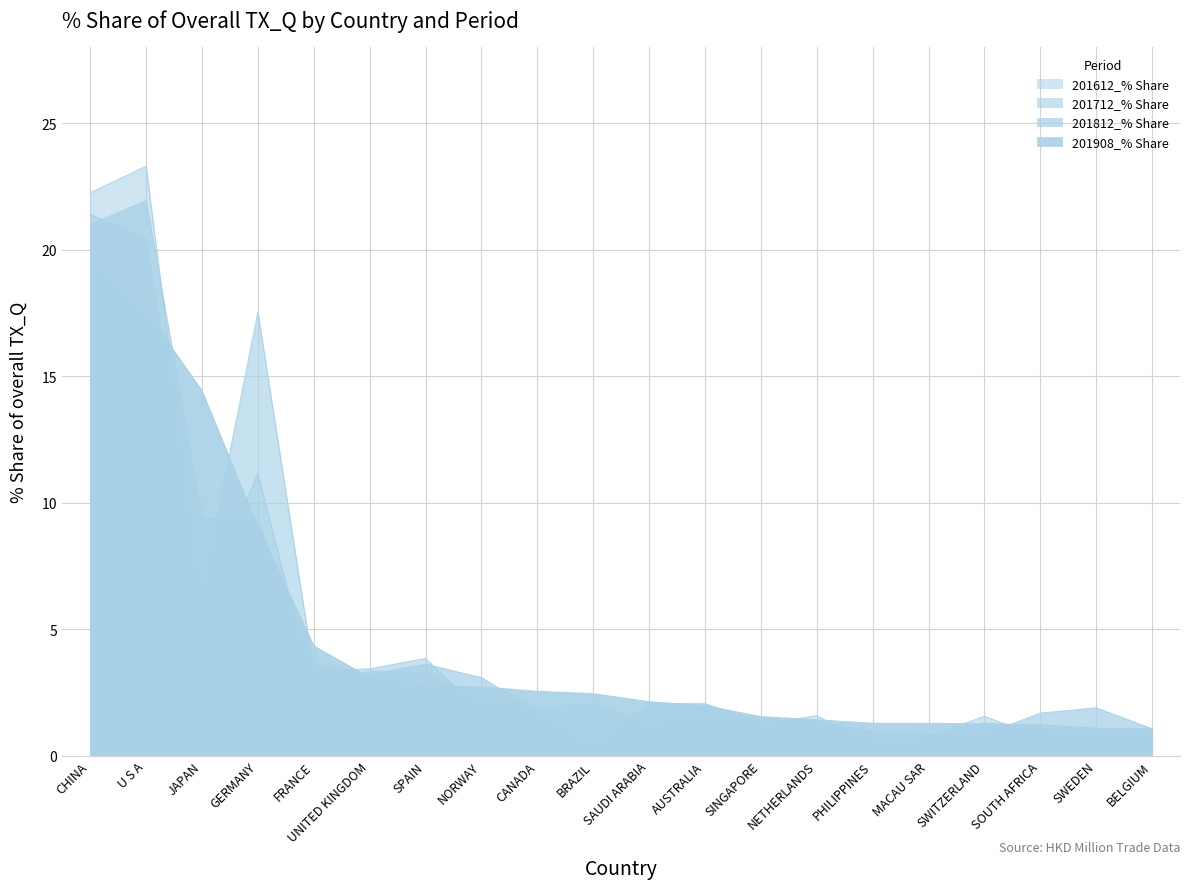

The 201908_% Share series shows 14.4 at JAPAN. True or false?

True